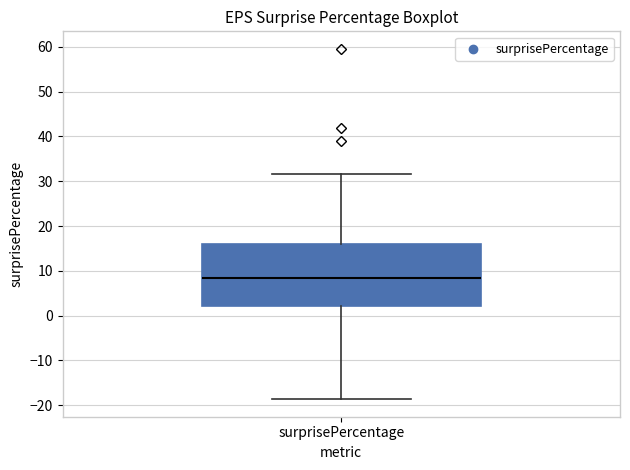

Read this box plot against the y-axis: the position of the median line, the range covered by the box, and the ends of both whiskers. The values are not printed on the chart, so give them approximately, as read against the axis.

median 8, box 2 to 16, whiskers -19 to 32